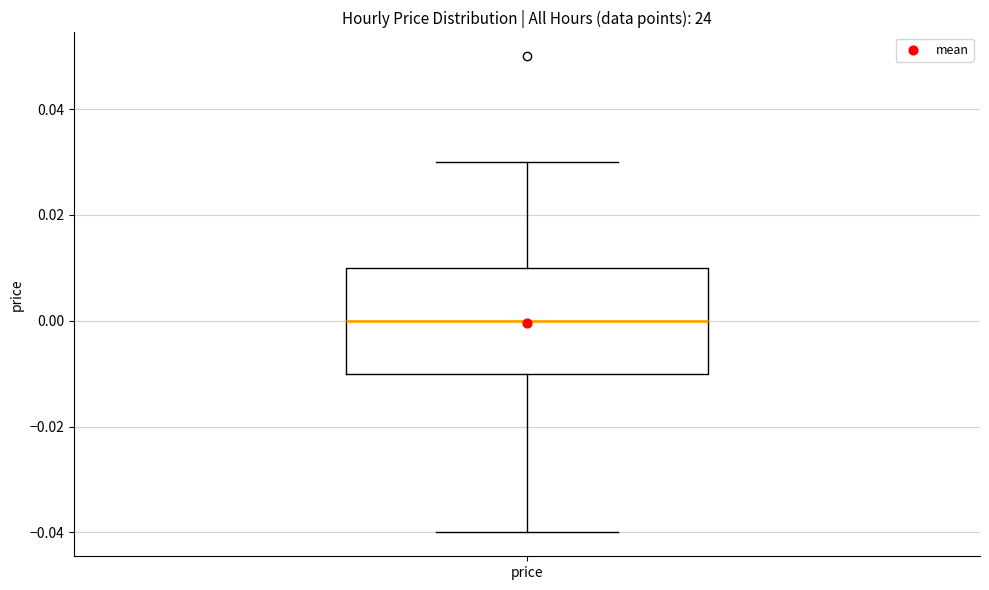

Read this box plot against the y-axis: the position of the median line, the range covered by the box, and the ends of both whiskers. The values are not printed on the chart, so give them approximately, as read against the axis.

median 0.00, box -0.01 to 0.01, whiskers -0.04 to 0.03